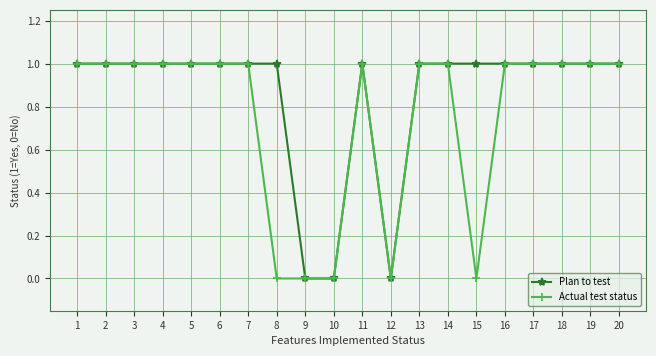

What is the value of the Actual test status point at the 11th from the left?

1